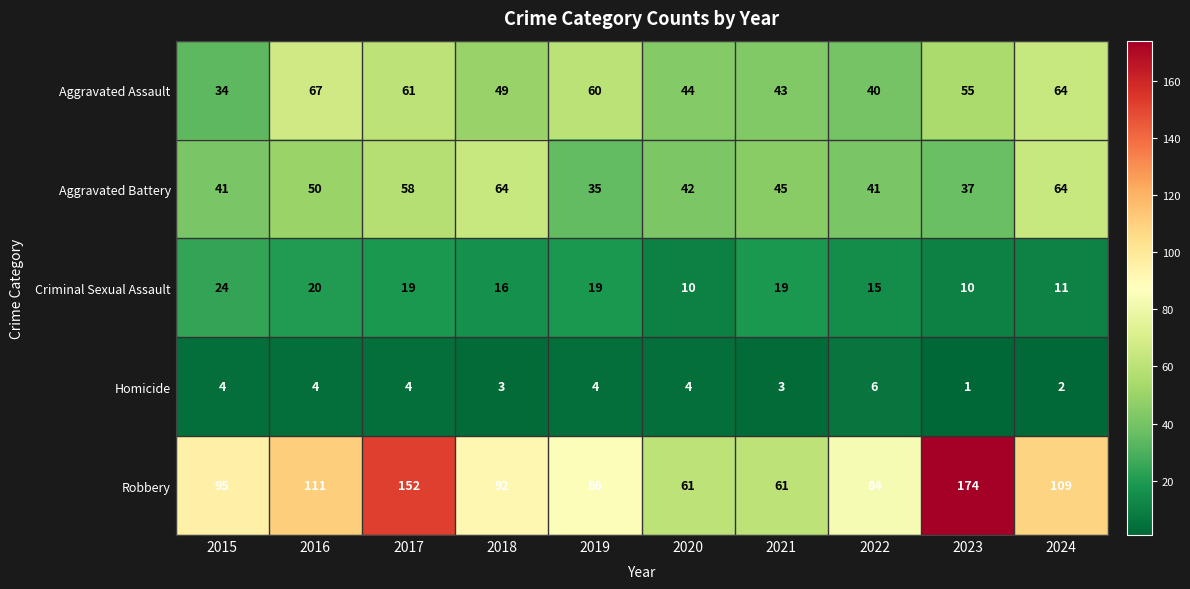

At 2020, list the series in order from smallest to largest.

Homicide, Criminal Sexual Assault, Aggravated Battery, Aggravated Assault, Robbery